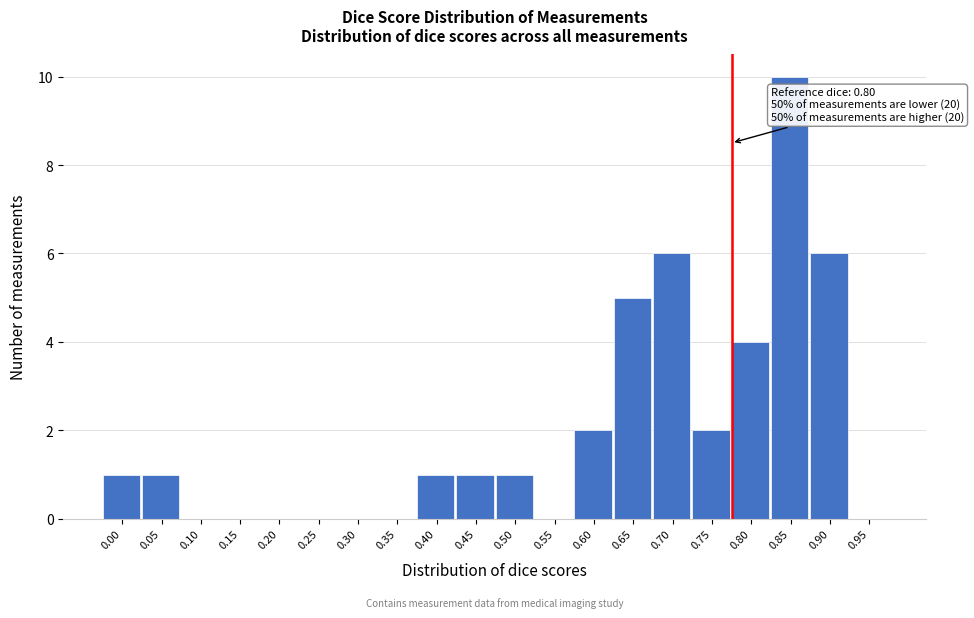

Reading left to right, extract all data points from this chart.

0.00=1	0.05=1	0.10=0	0.15=0	0.20=0	0.25=0	0.30=0	0.35=0	0.40=1	0.45=1	0.50=1	0.55=0	0.60=2	0.65=5	0.70=6	0.75=2	0.80=4	0.85=10	0.90=6	0.95=0